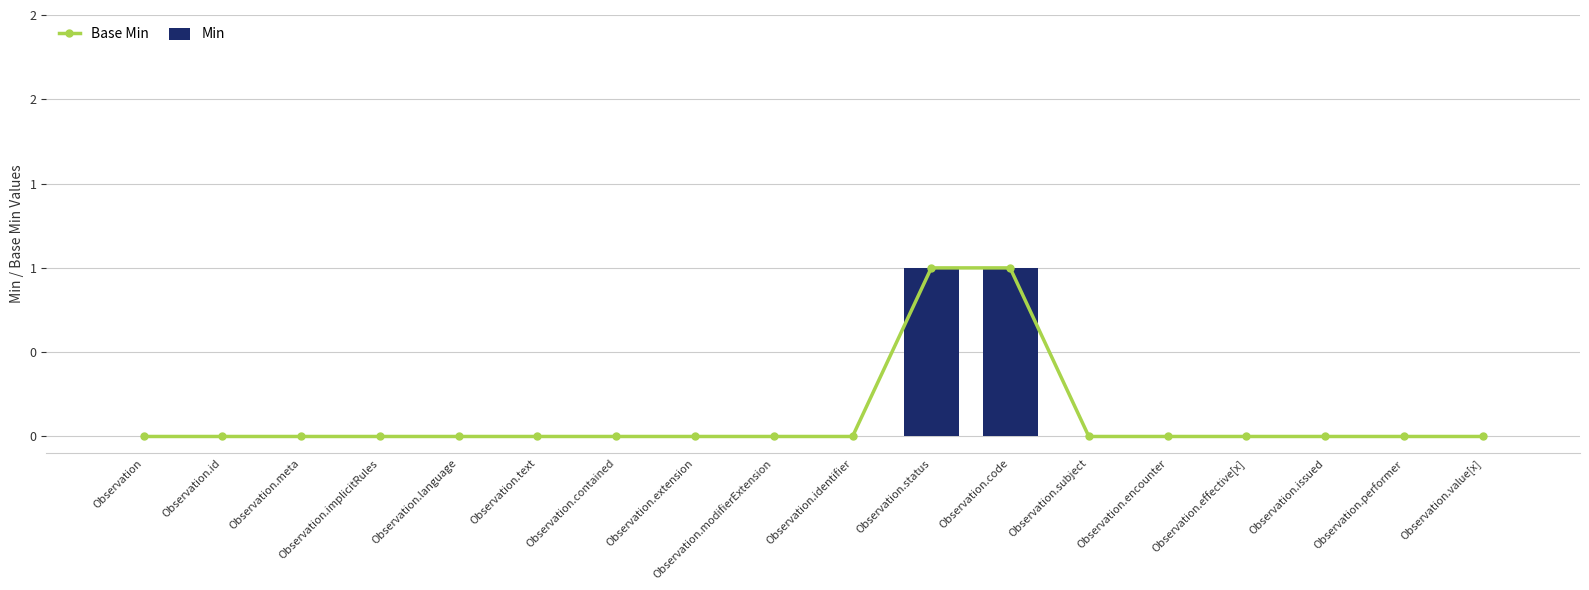

Reading left to right, extract all data points from this chart.

Base Min: Observation=0	Observation.id=0	Observation.meta=0	Observation.implicitRules=0	Observation.language=0	Observation.text=0	Observation.contained=0	Observation.extension=0	Observation.modifierExtension=0	Observation.identifier=0	Observation.status=1	Observation.code=1	Observation.subject=0	Observation.encounter=0	Observation.effective[x]=0	Observation.issued=0	Observation.performer=0	Observation.value[x]=0
Min: Observation=0	Observation.id=0	Observation.meta=0	Observation.implicitRules=0	Observation.language=0	Observation.text=0	Observation.contained=0	Observation.extension=0	Observation.modifierExtension=0	Observation.identifier=0	Observation.status=1	Observation.code=1	Observation.subject=0	Observation.encounter=0	Observation.effective[x]=0	Observation.issued=0	Observation.performer=0	Observation.value[x]=0